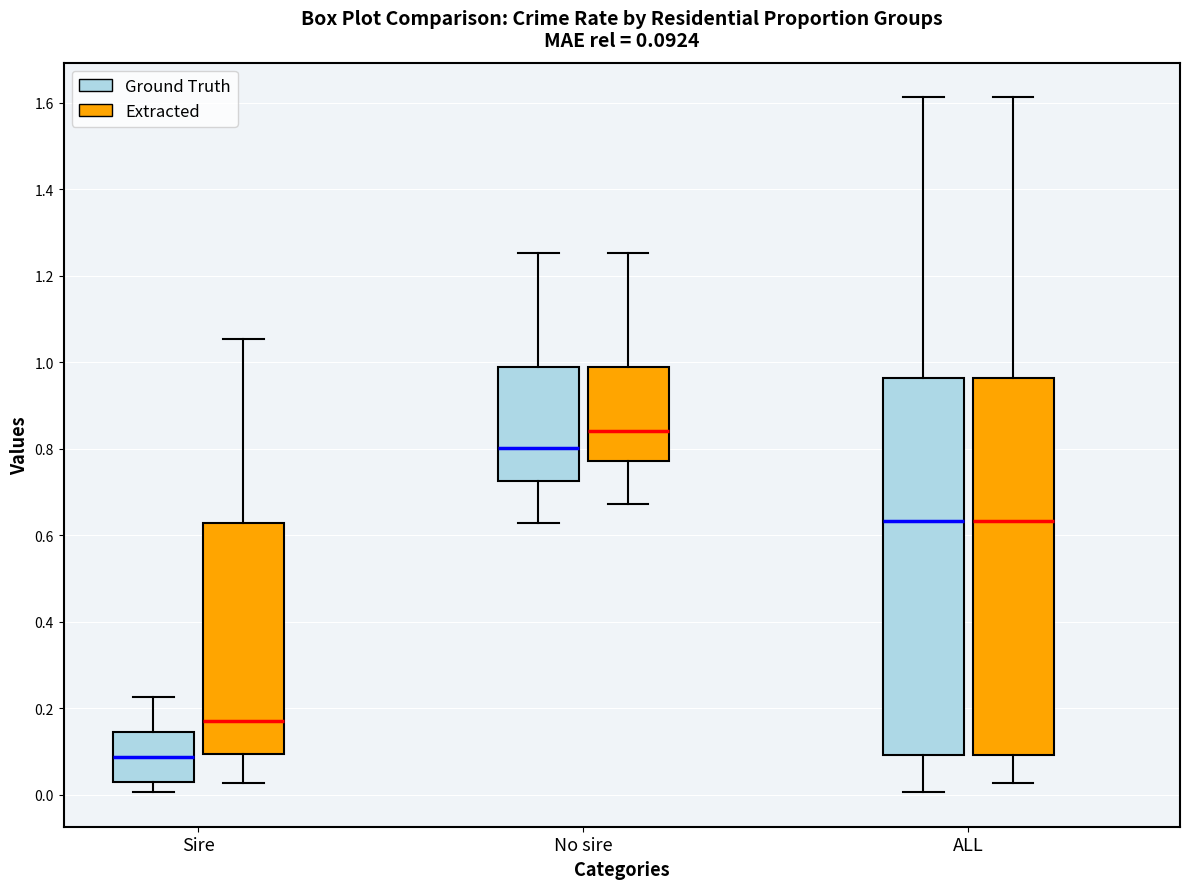

Which box has the lowest median line?

Sire (Ground Truth)